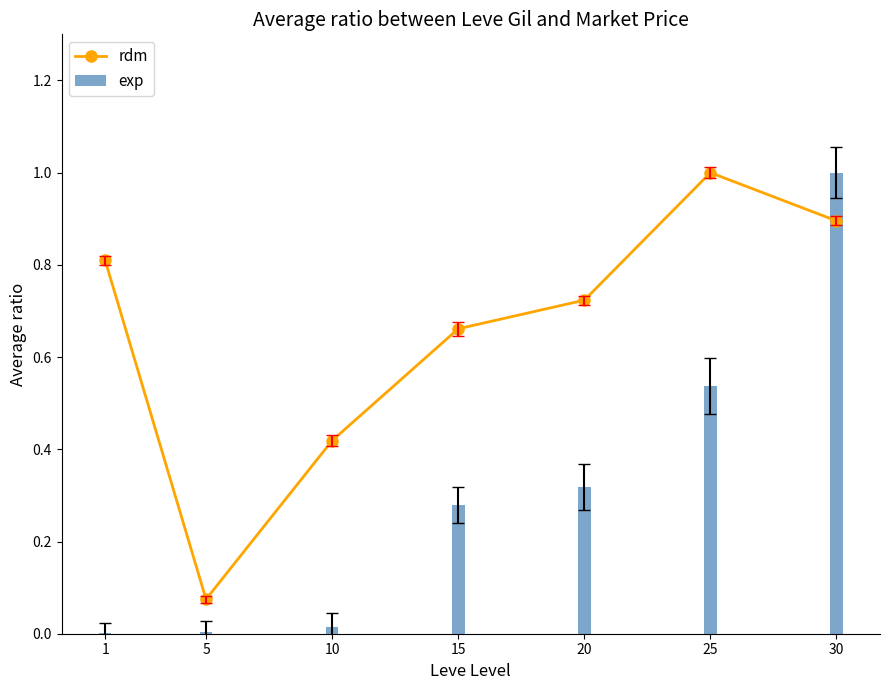

Which series has the largest range (max minus min)?

exp